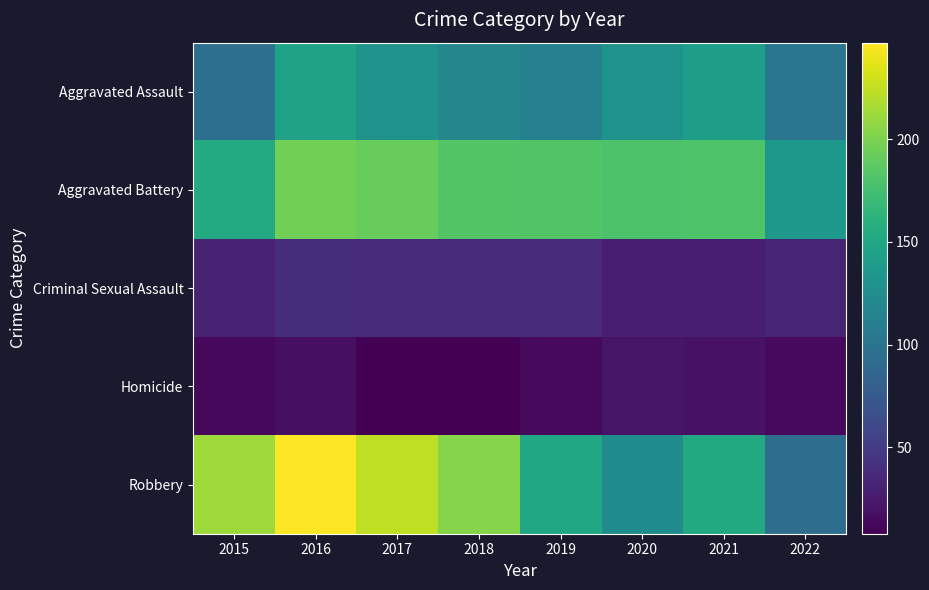

At 2020, list the series in order from largest to smallest.

Aggravated Battery, Aggravated Assault, Robbery, Criminal Sexual Assault, Homicide